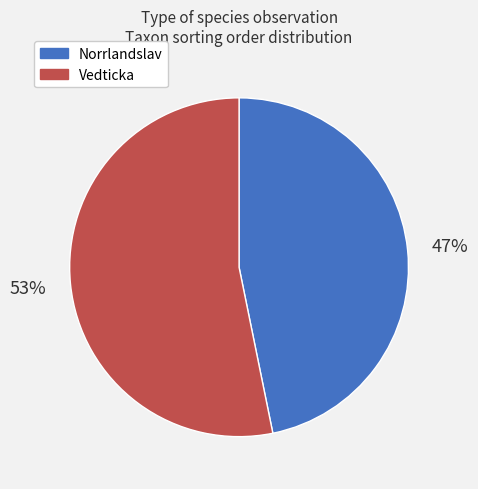

What is the largest slice in the pie chart?

Vedticka